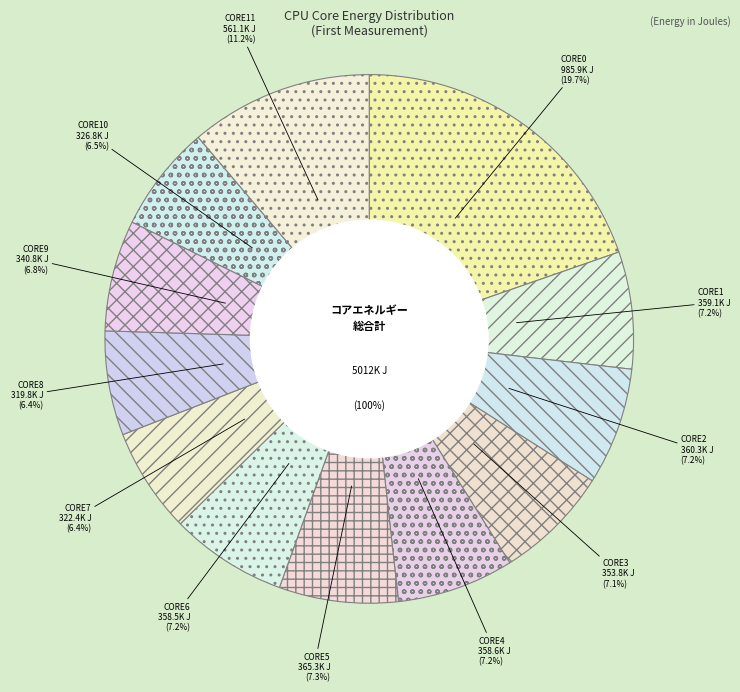

What is the change in value from CORE0 to CORE10?

-659077.0